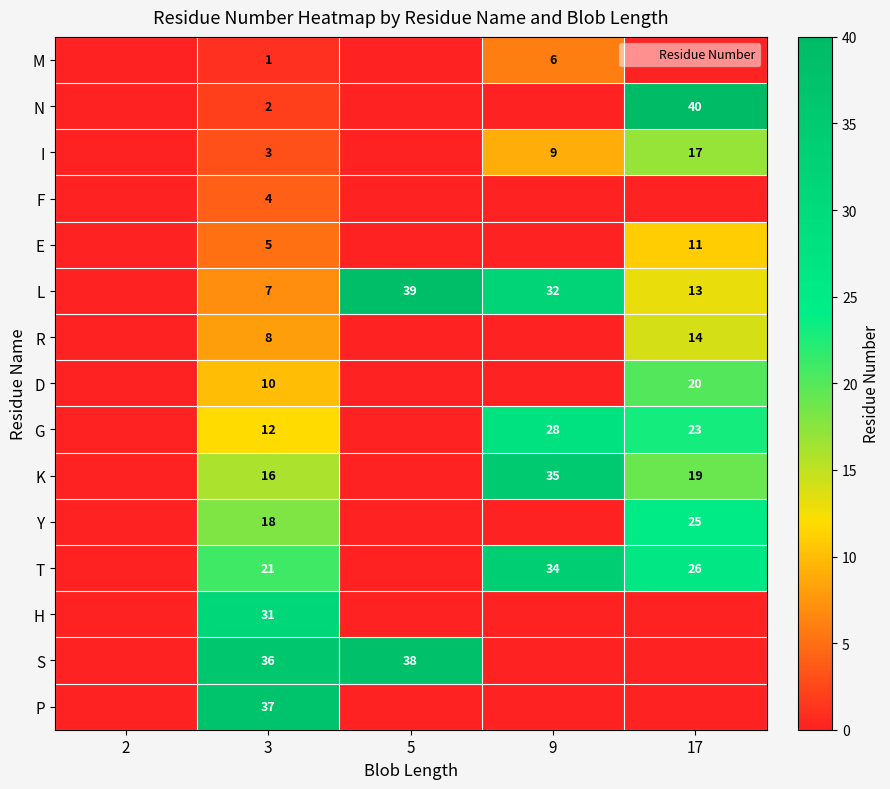

At 5, list the series in order from smallest to largest.

M, N, I, F, E, R, D, G, K, Y, T, H, P, S, L